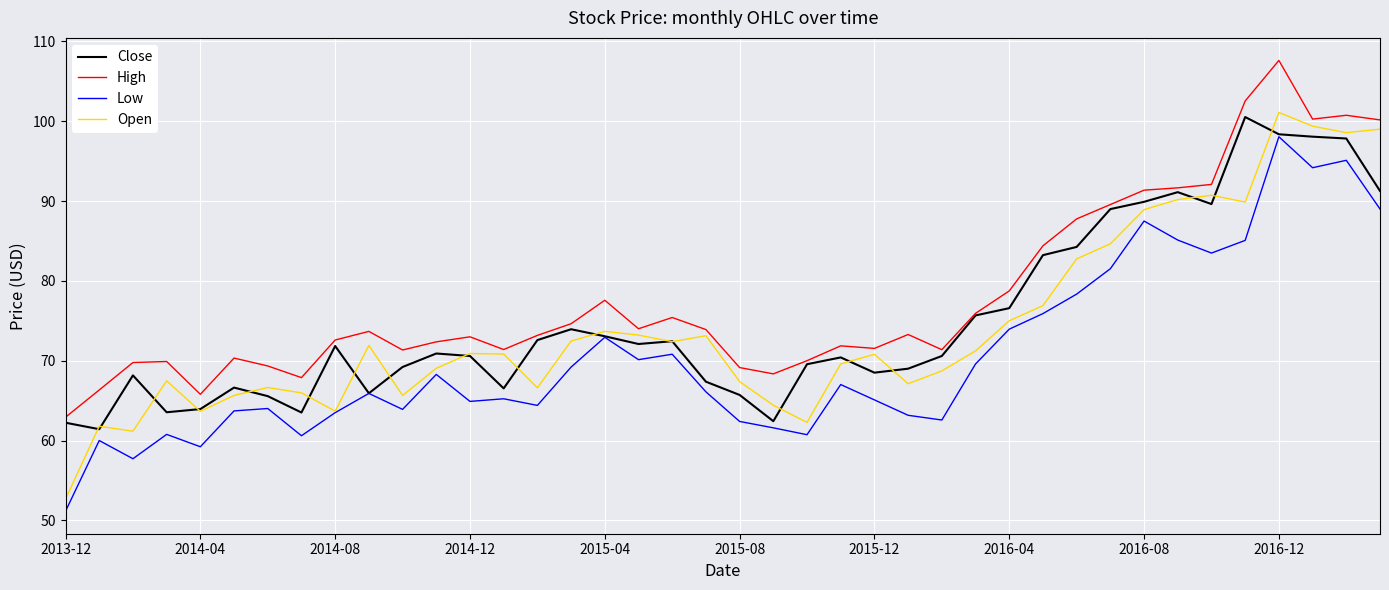

True or false: High and Low intersect in this chart.

False